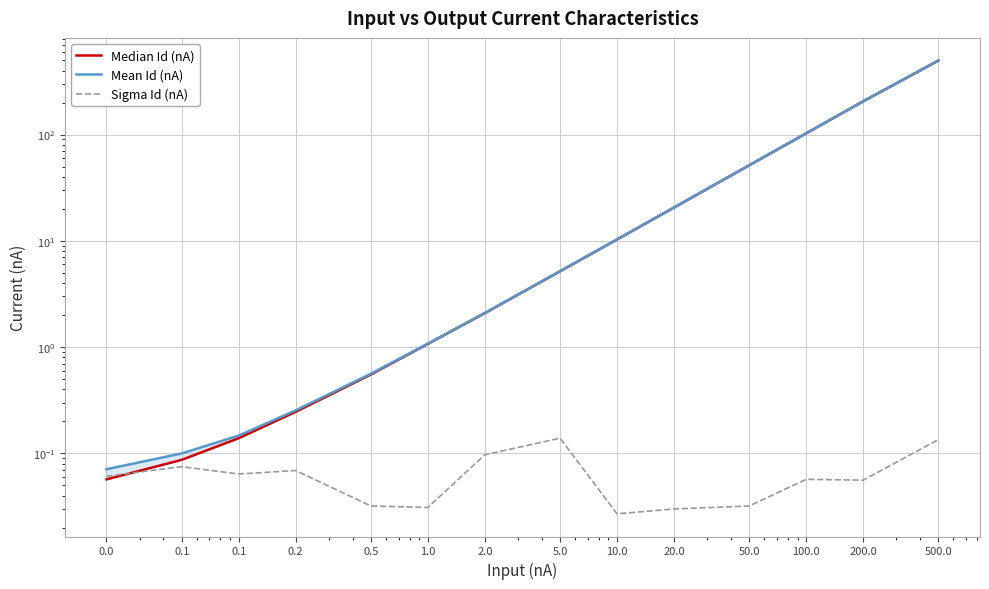

Rank the categories by Median Id (nA) value from highest to lowest.

500.0, 200.0, 100.0, 50.0, 20.0, 10.0, 5.0, 2.0, 1.0, 0.5, 0.2, 0.1, 0.1, 0.0